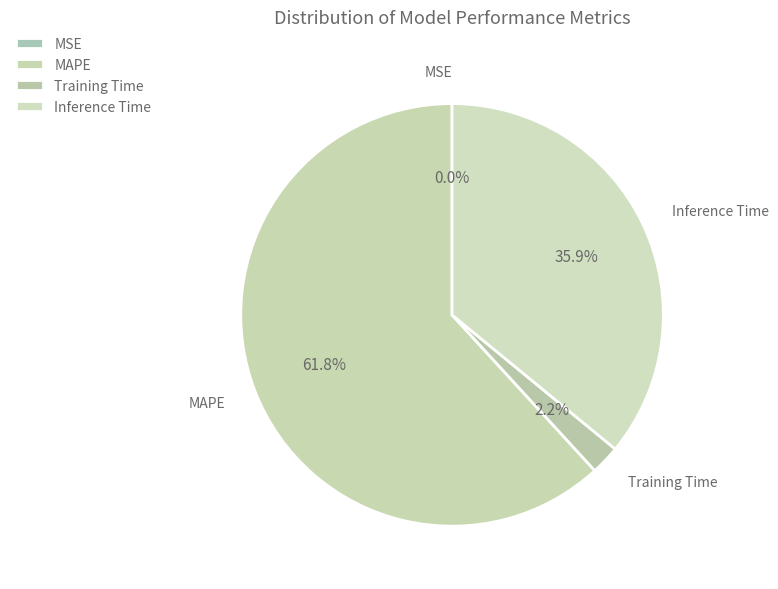

Is there any slice that represents more than half of the pie?

Yes